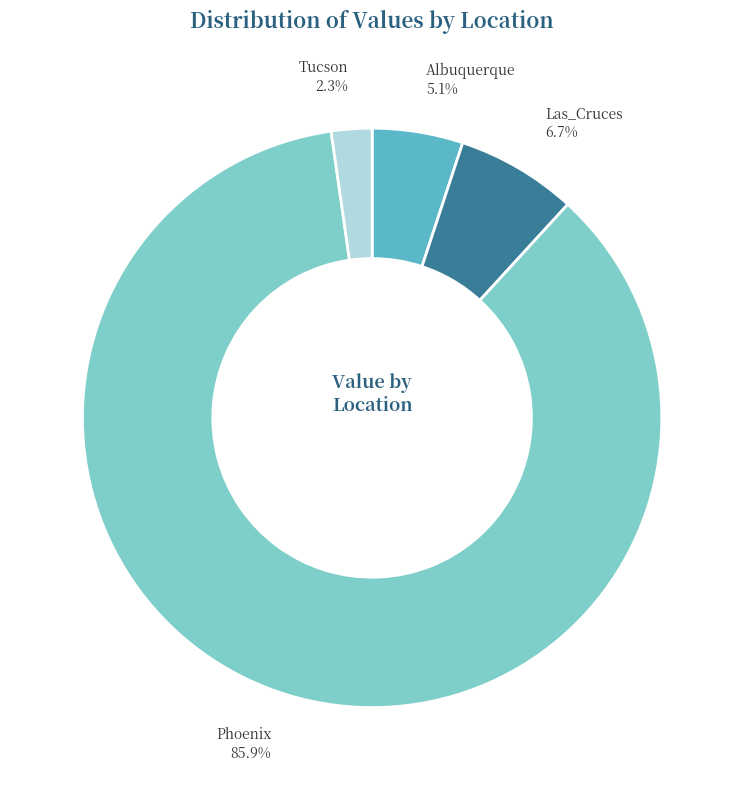

Count the number of slices in the pie.

4